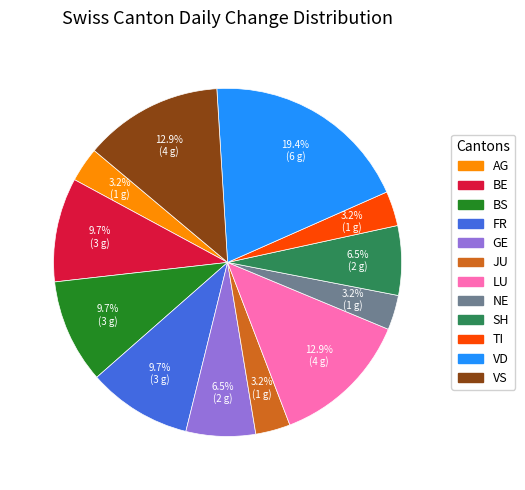

Is there any slice that represents more than half of the pie?

No